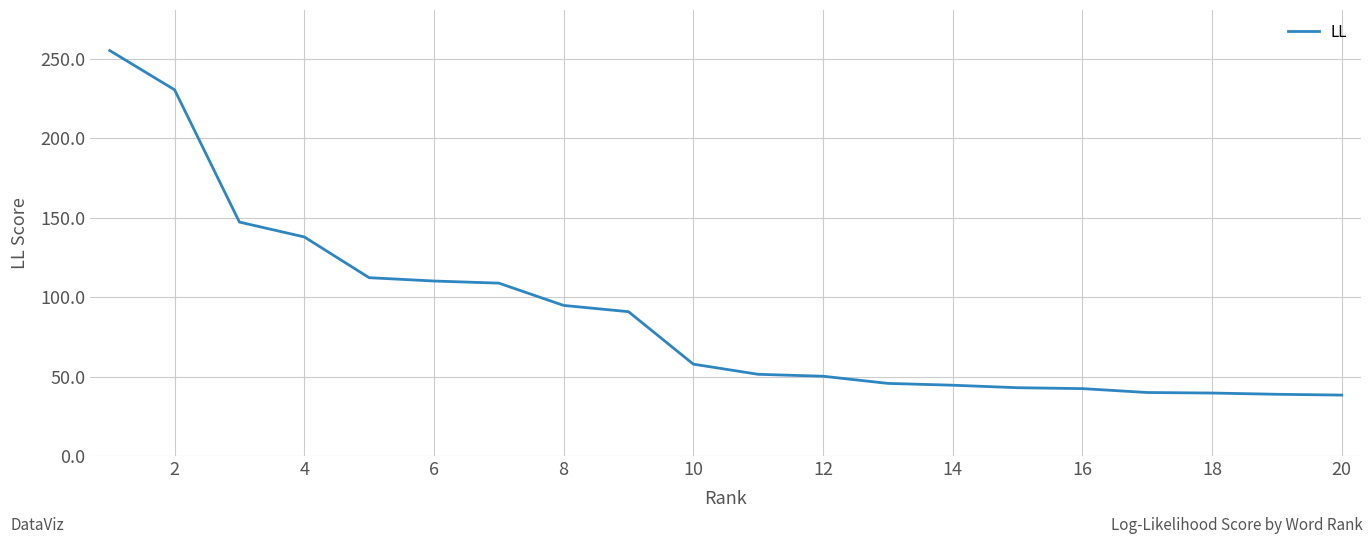

What is the difference between the maximum and minimum values?

216.9